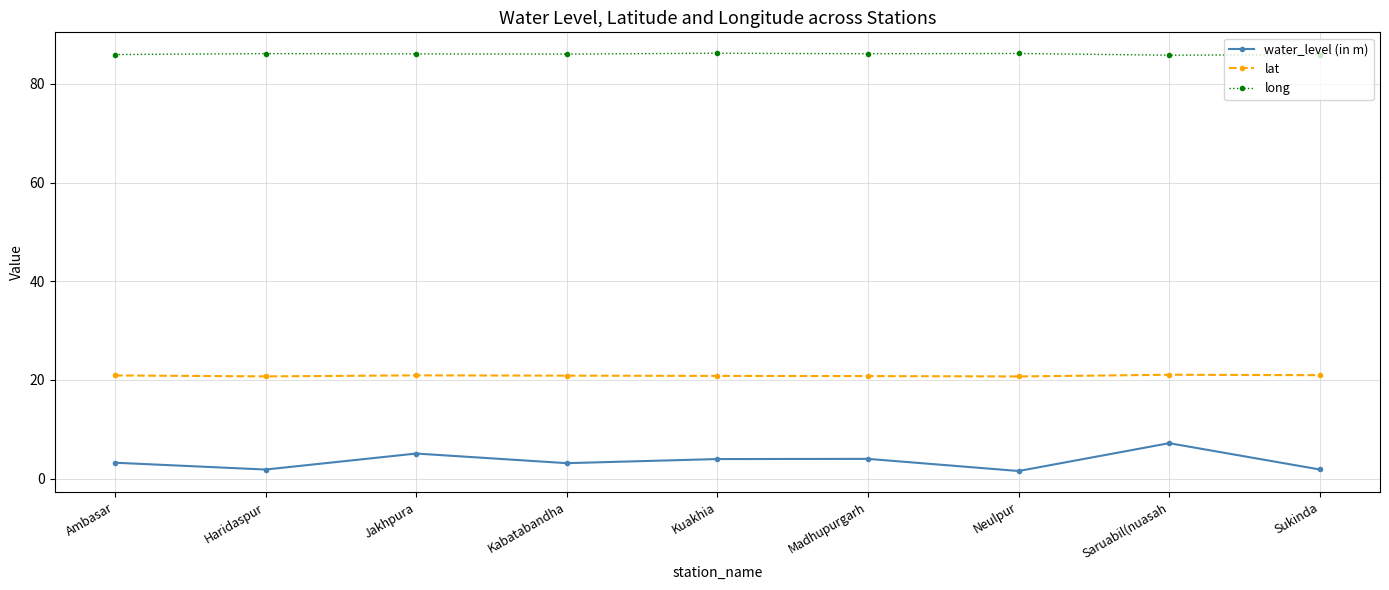

What is the maximum value for water_level (in m)?

7.2